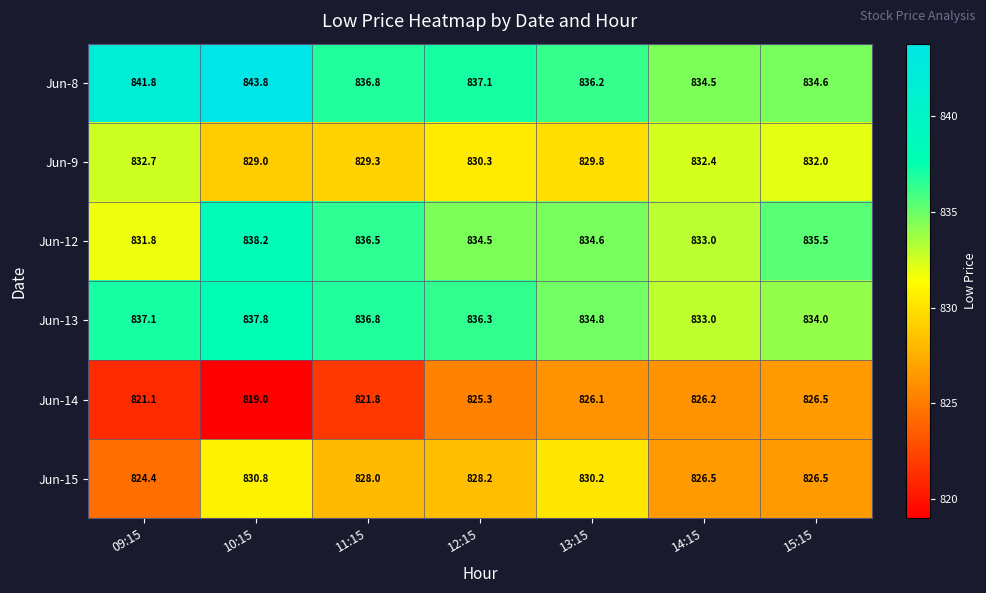

What is the lowest value of the Jun-15 series?

824.4